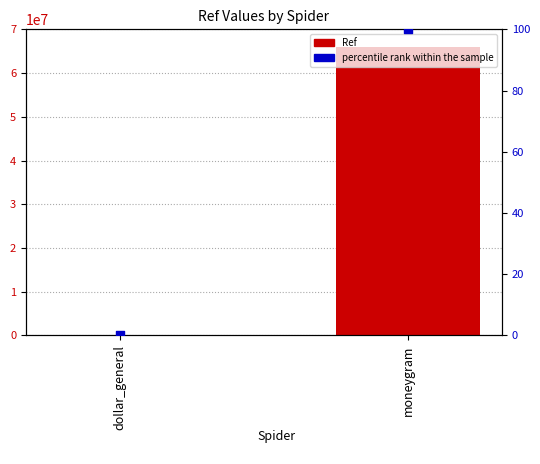

Which series has the largest total across all categories?

Ref